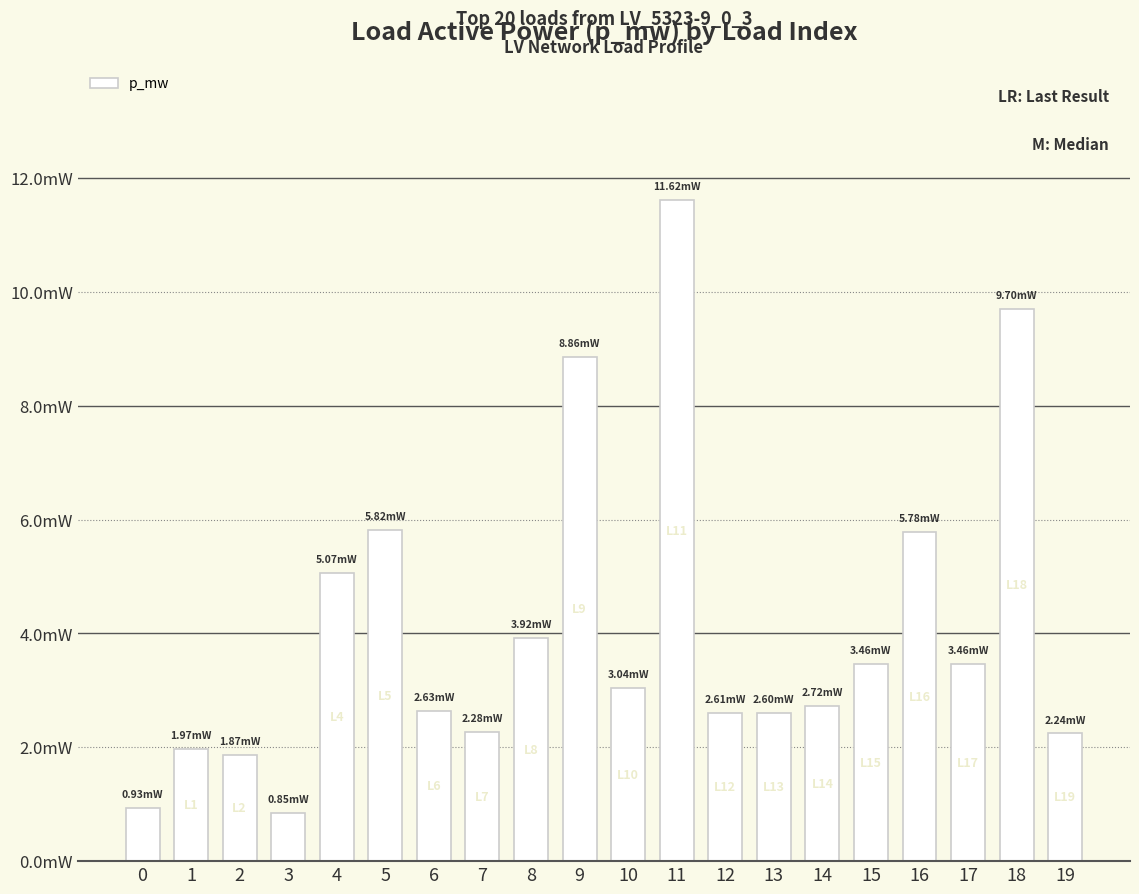

Rank the categories by value from lowest to highest.

3, 0, 2, 1, 19, 7, 13, 12, 6, 14, 10, 15, 17, 8, 4, 16, 5, 9, 18, 11